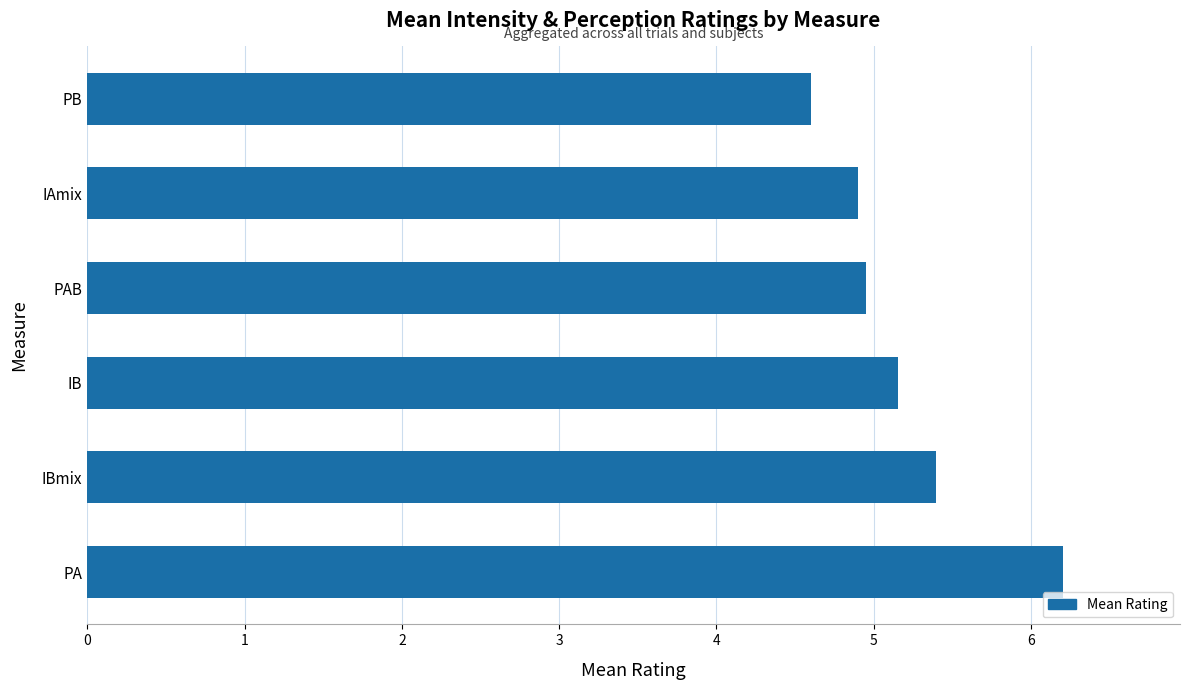

What is the ratio of the value at IB to the value at PB?

1.1